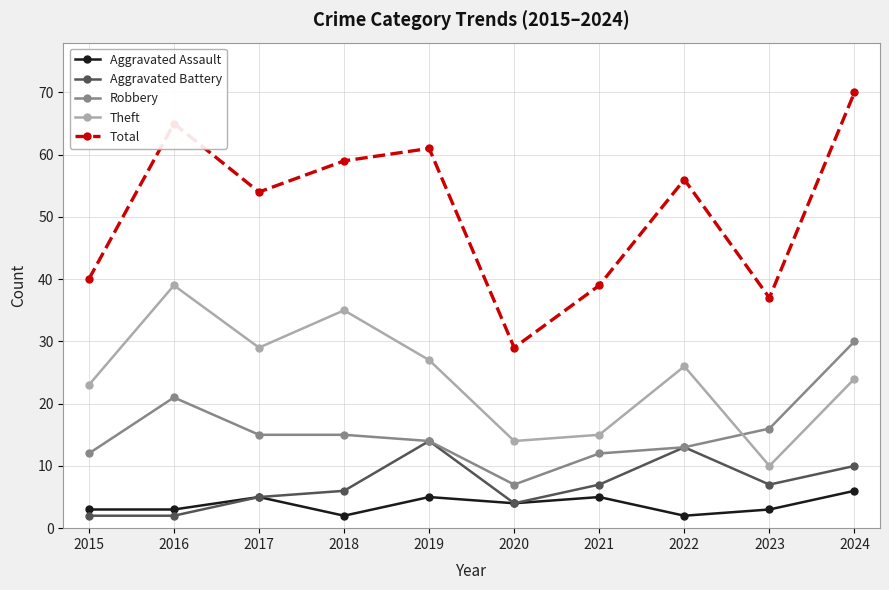

What is the difference between the Total values at 2023 and 2019?

24